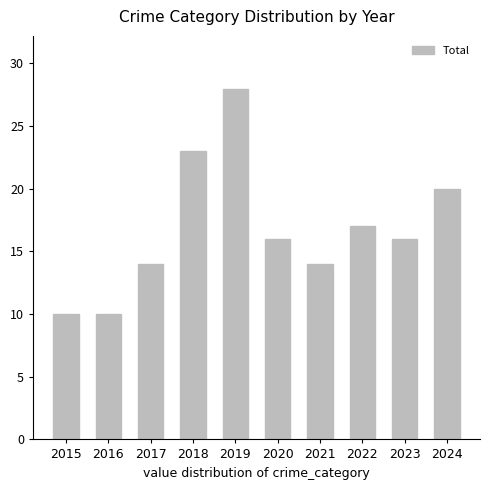

What is the greatest value displayed?

28